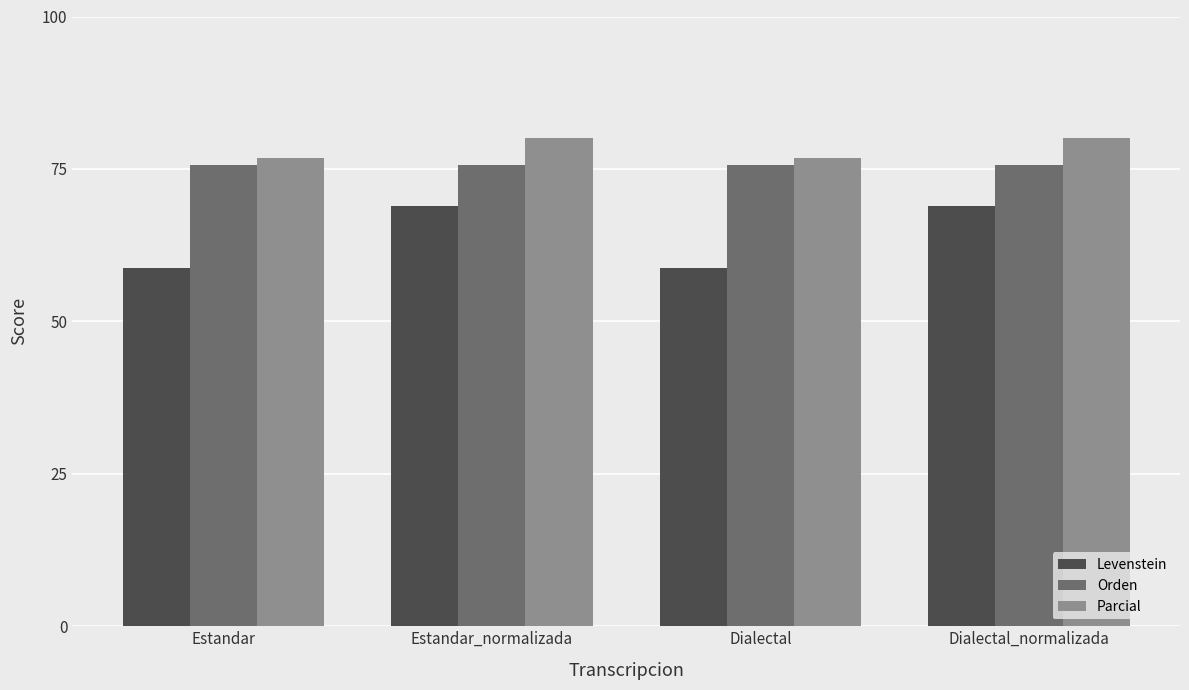

Which series changed the most between Dialectal and Dialectal_normalizada?

Levenstein